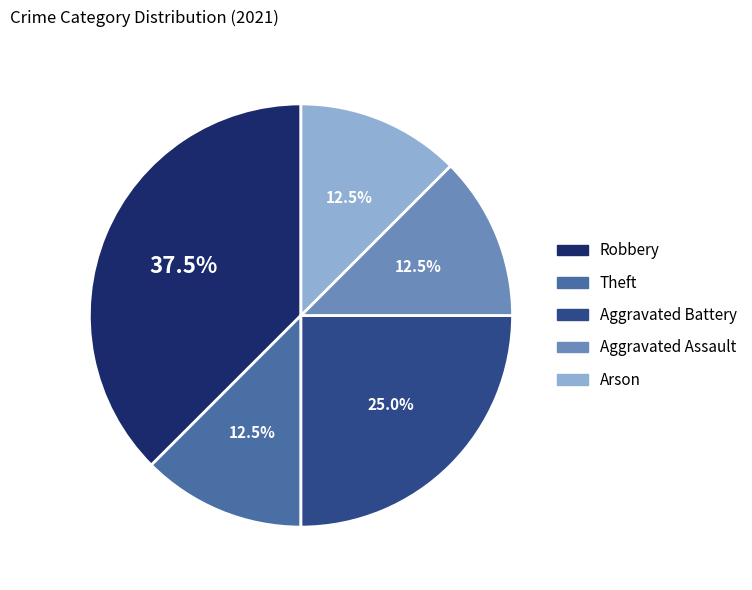

How many slices are in this pie chart?

5